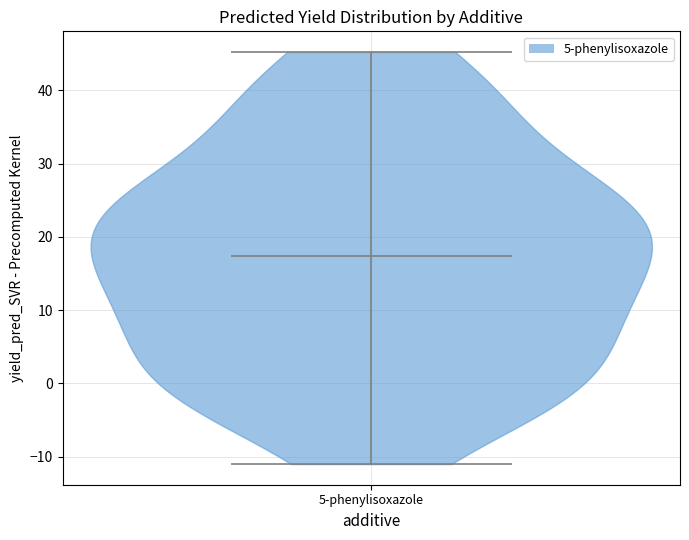

Read this violin plot against the y-axis: where its median line is, and the lowest and highest points the violin reaches. The values are not printed on the chart, so give them approximately, as read against the axis.

median line 17, lowest point -11, highest point 45